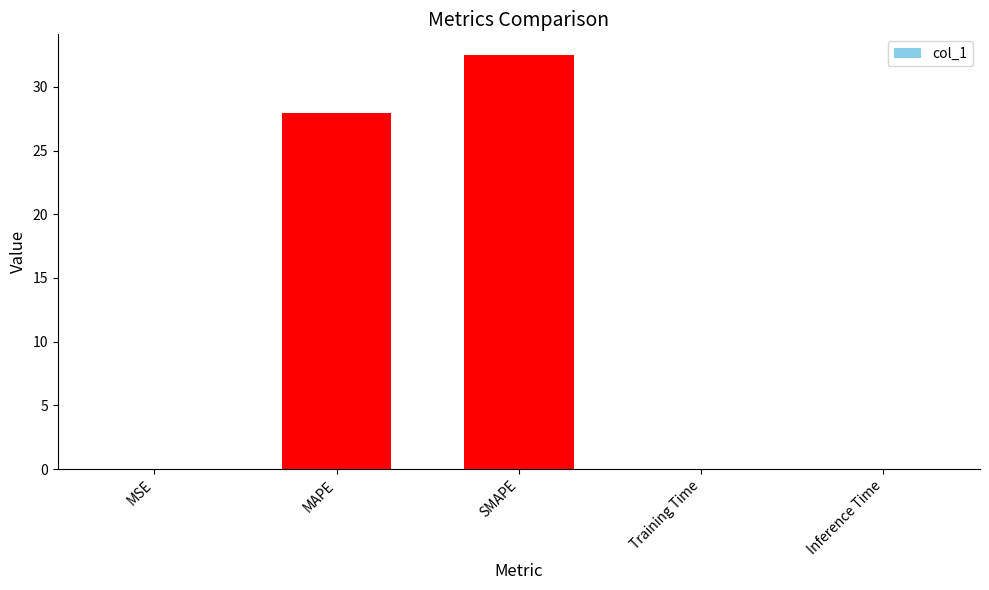

What is the sum of all values?

60.6